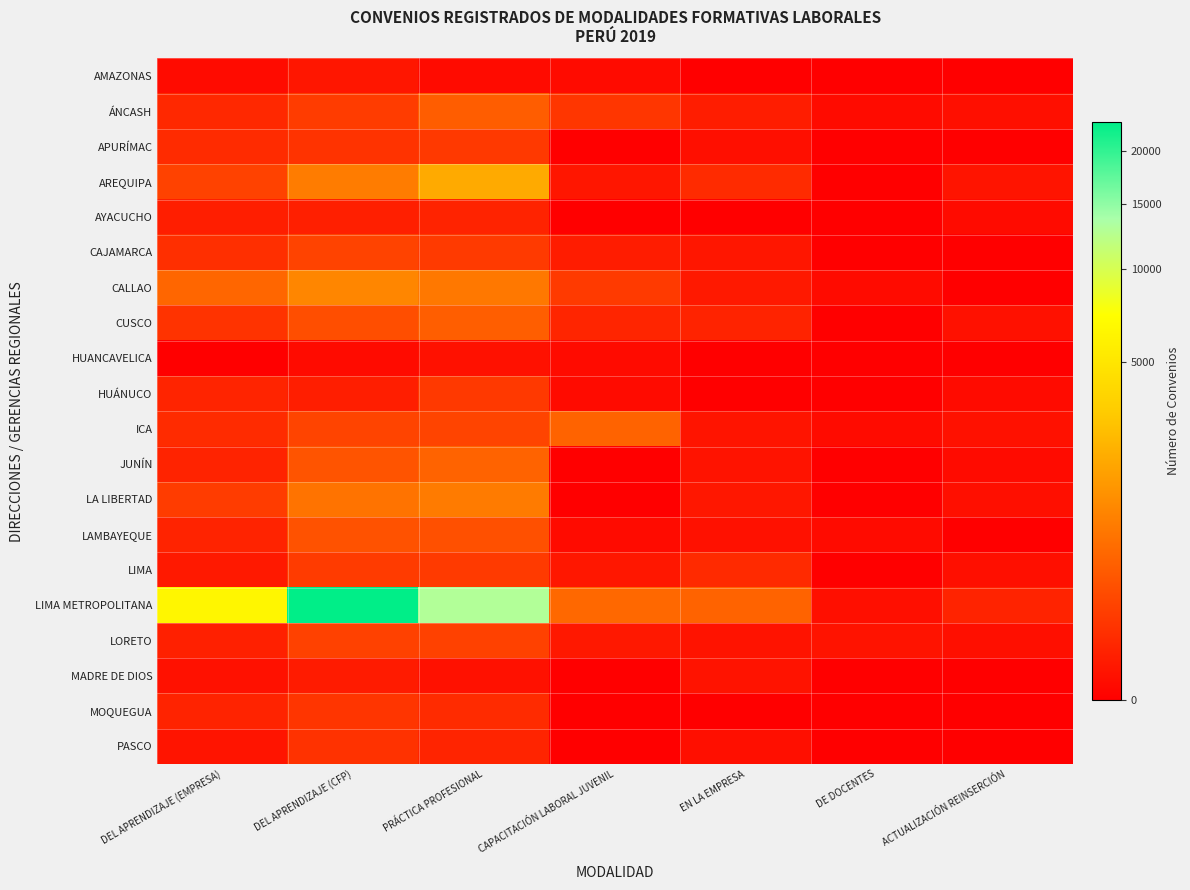

Between DE DOCENTES and DEL APRENDIZAJE (CFP), which is larger?

DEL APRENDIZAJE (CFP)